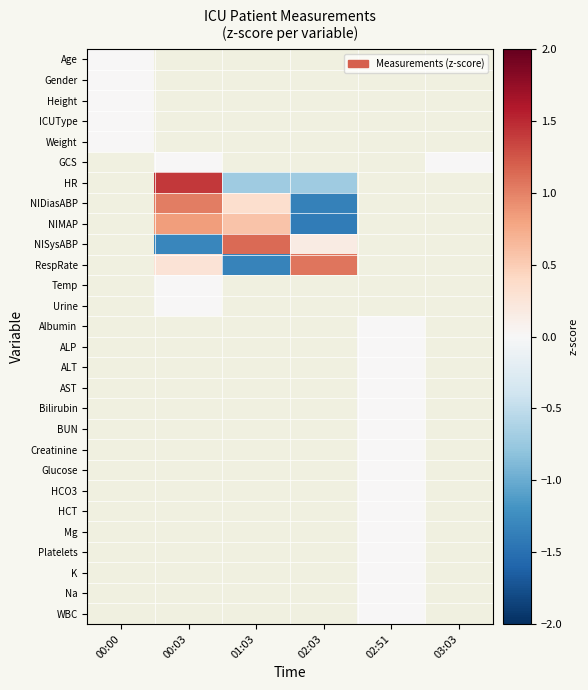

Is the value of Mg at 02:03 greater than the value of Weight at 01:03?

No